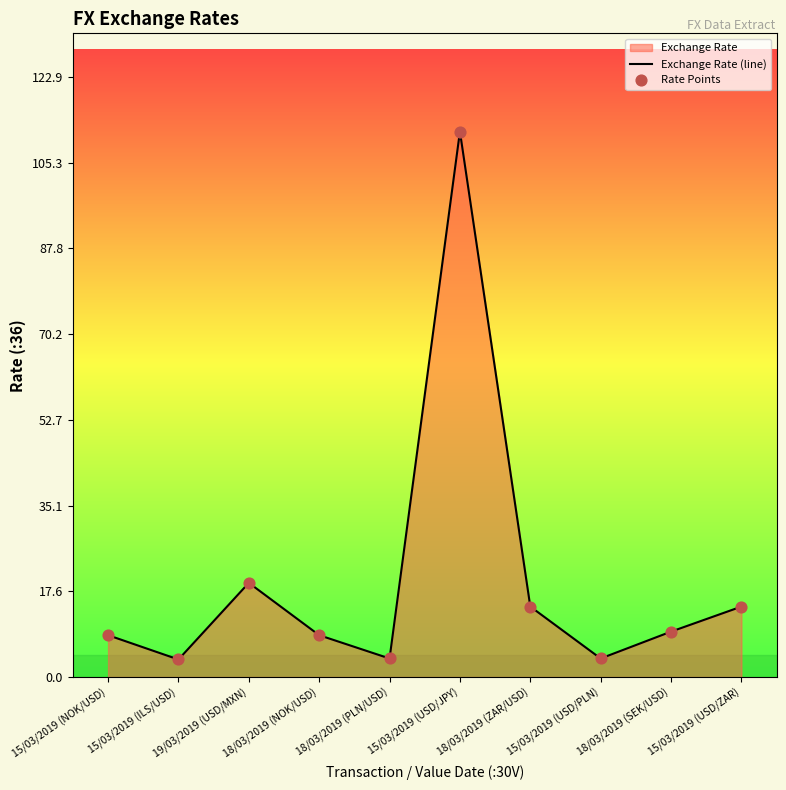

Approximately how many times larger is the value at 15/03/2019 (USD/ZAR) compared to 15/03/2019 (NOK/USD)?

1.7